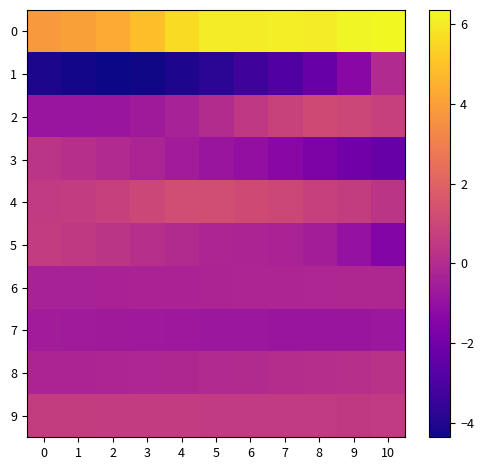

At which category is the sum across all series the highest?

10